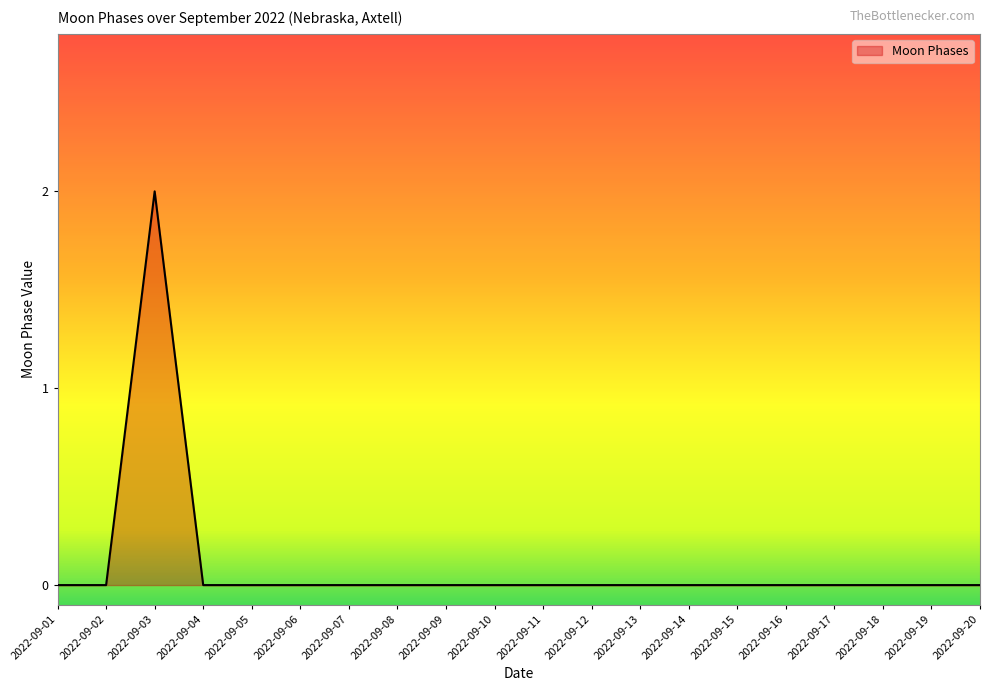

What is the difference between the maximum and minimum values?

2